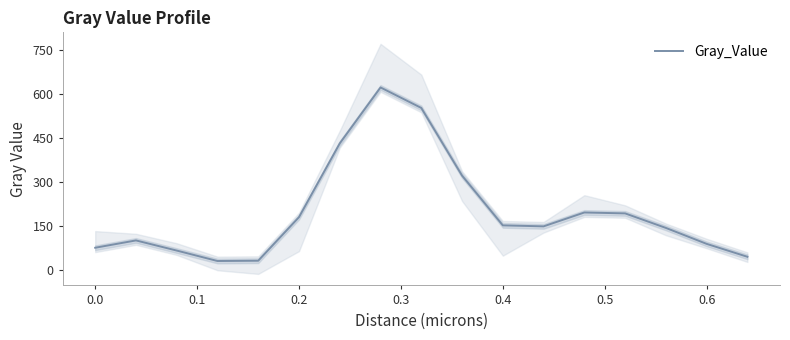

What is the lowest value of the Gray_Value series?

29.4